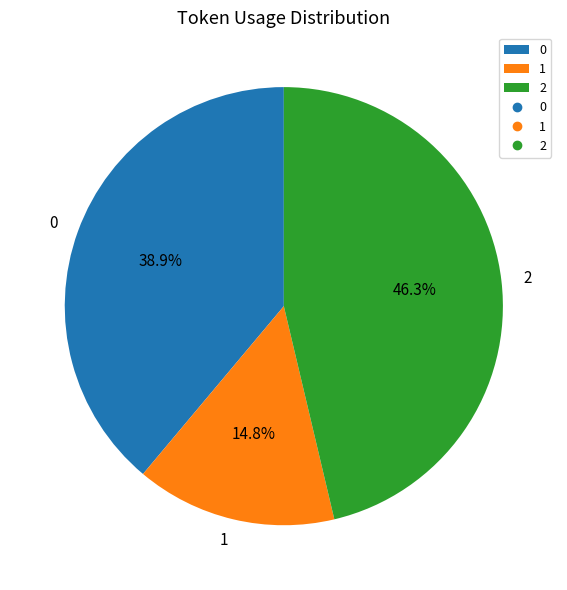

How many slices are in this pie chart?

3